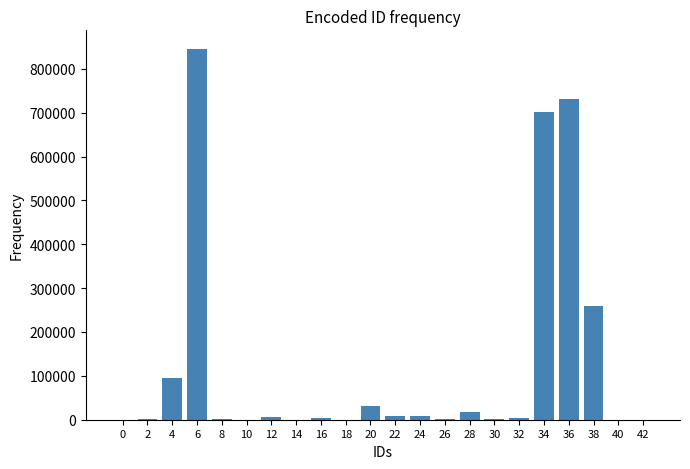

What is the sum of all values?

2716092